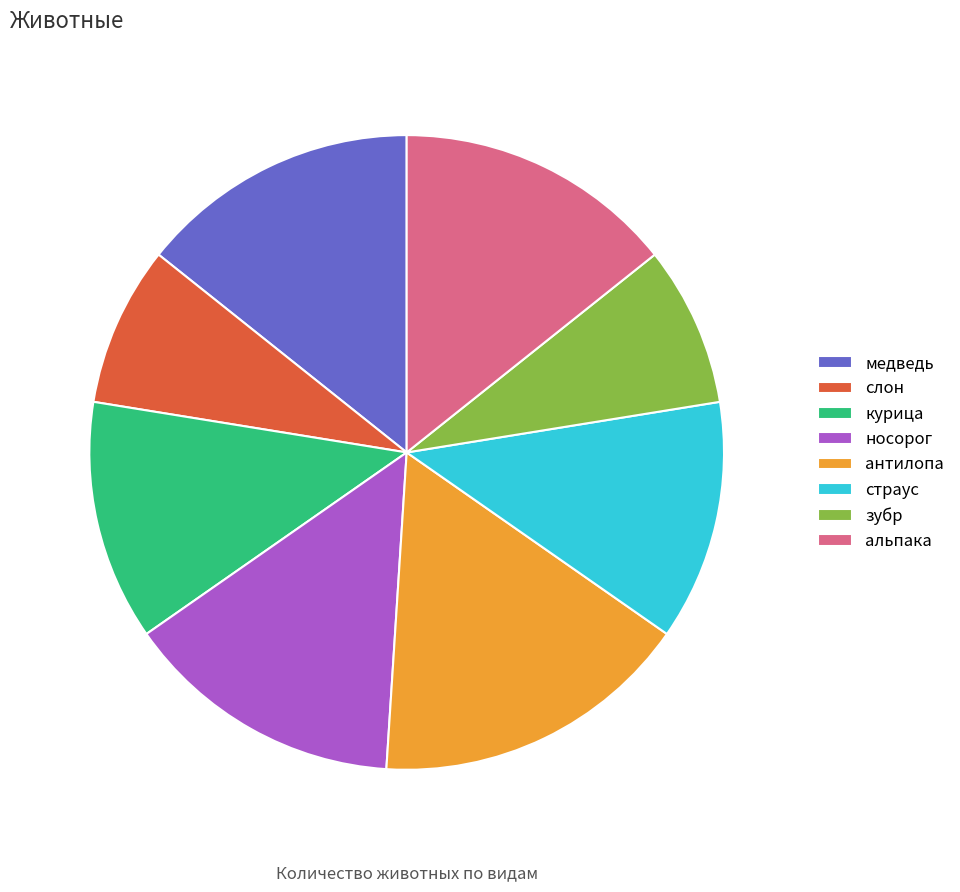

To the nearest percent, what is the average slice percentage?

12%